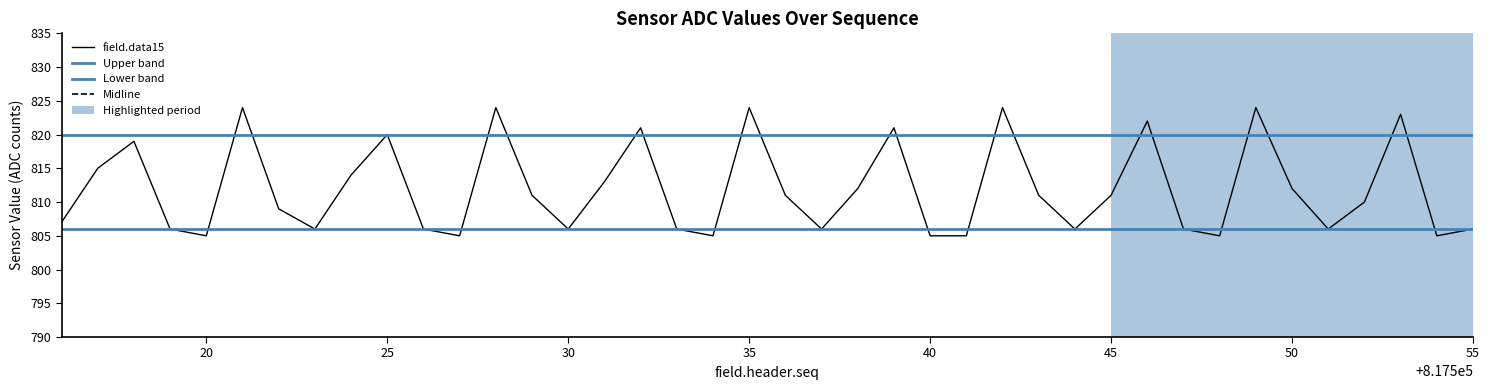

At which label is field.data15 closest to 814?

817524